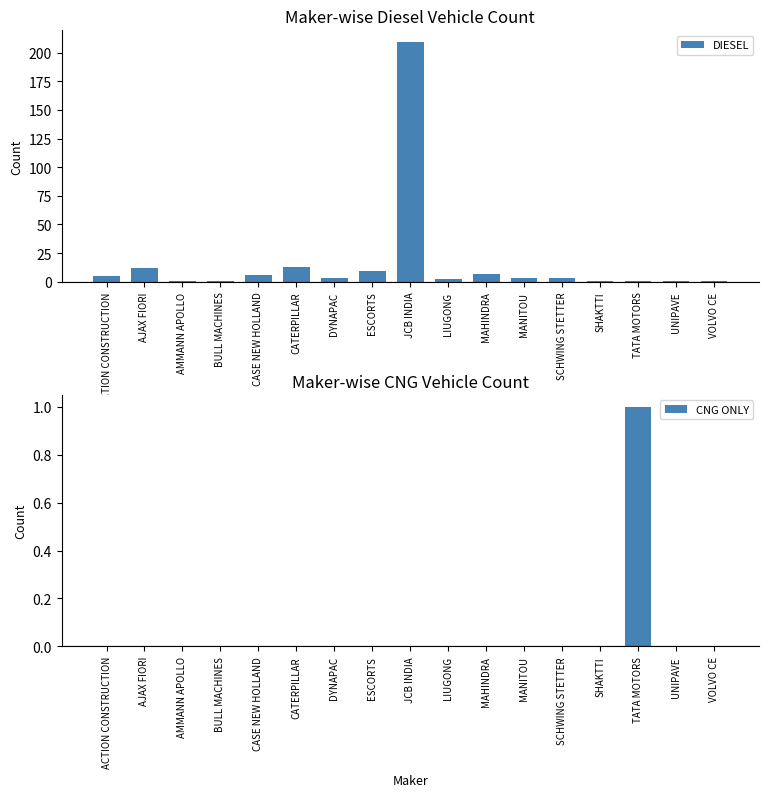

Reading right to left, extract all data points from this chart.

DIESEL: VOLVO CE=1	UNIPAVE=1	TATA MOTORS=1	SHAKTTI=1	SCHWING STETTER=3	MANITOU=3	MAHINDRA=7	LIUGONG=2	JCB INDIA=209	ESCORTS=9	DYNAPAC=3	CATERPILLAR=13	CASE NEW HOLLAND=6	BULL MACHINES=1	AMMANN APOLLO=1	AJAX FIORI=12	ACTION CONSTRUCTION=5
CNG ONLY: VOLVO CE=0	UNIPAVE=0	TATA MOTORS=1	SHAKTTI=0	SCHWING STETTER=0	MANITOU=0	MAHINDRA=0	LIUGONG=0	JCB INDIA=0	ESCORTS=0	DYNAPAC=0	CATERPILLAR=0	CASE NEW HOLLAND=0	BULL MACHINES=0	AMMANN APOLLO=0	AJAX FIORI=0	ACTION CONSTRUCTION=0